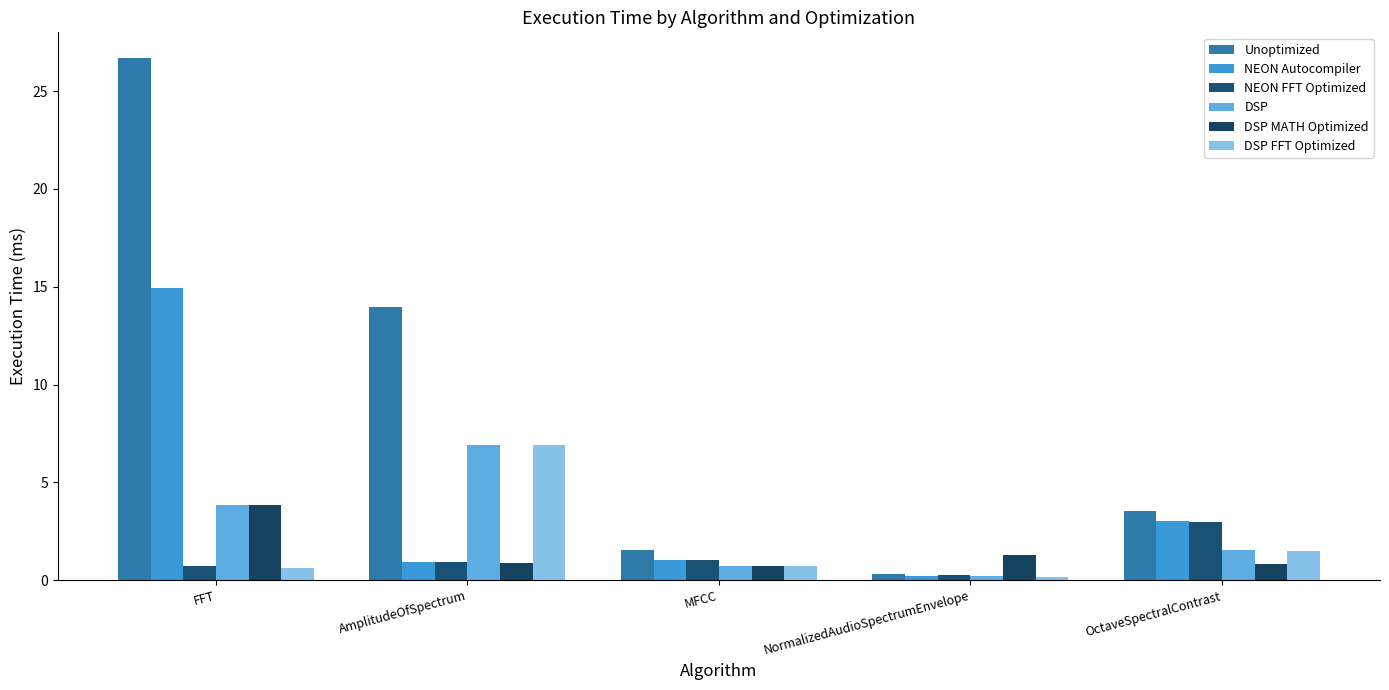

How many data points in Unoptimized are less than 3?

2